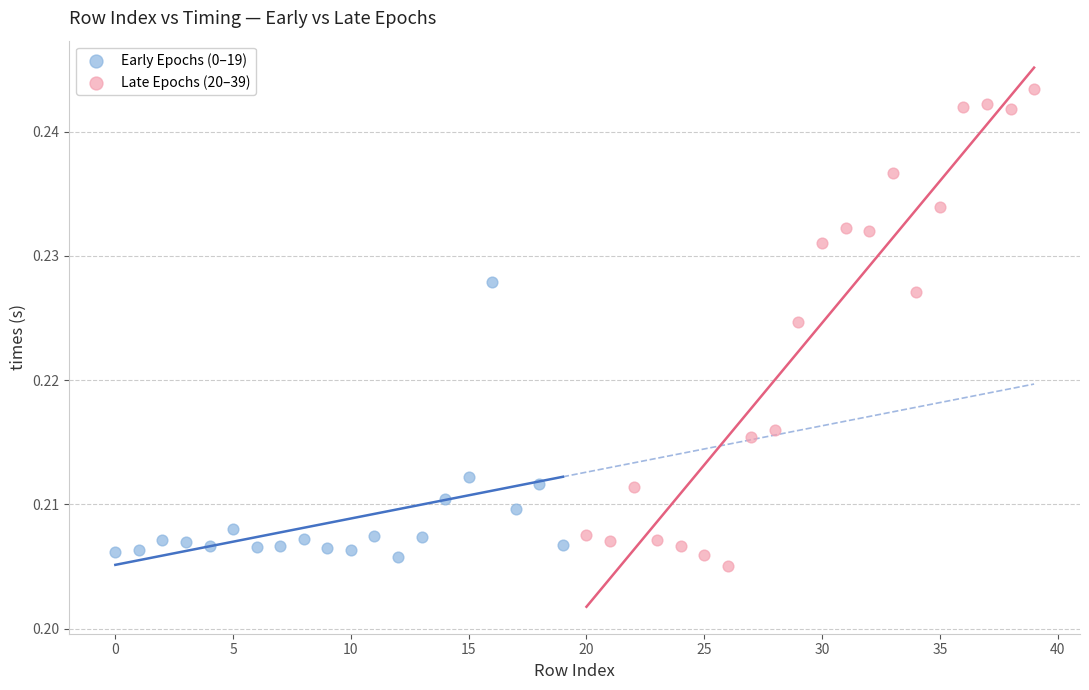

Which series reaches the maximum Y coordinate?

Late Epochs (20–39)